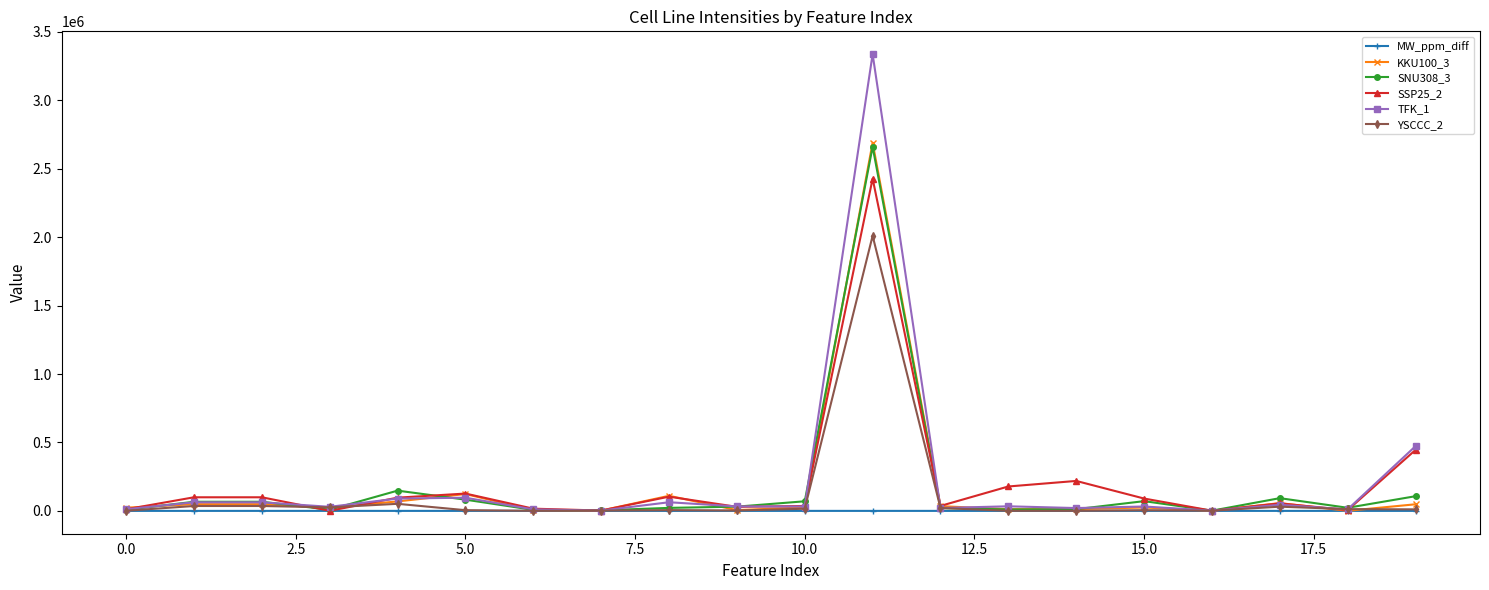

Is this an area chart (filled region under the line)?

No